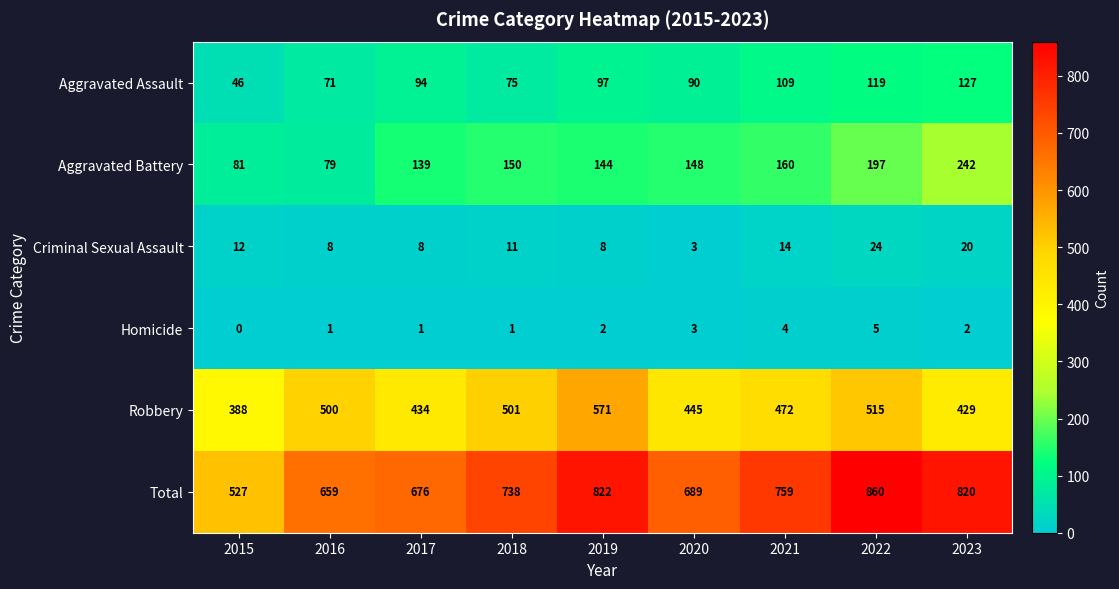

What is the difference between the second highest and second lowest values in the Robbery series?

86